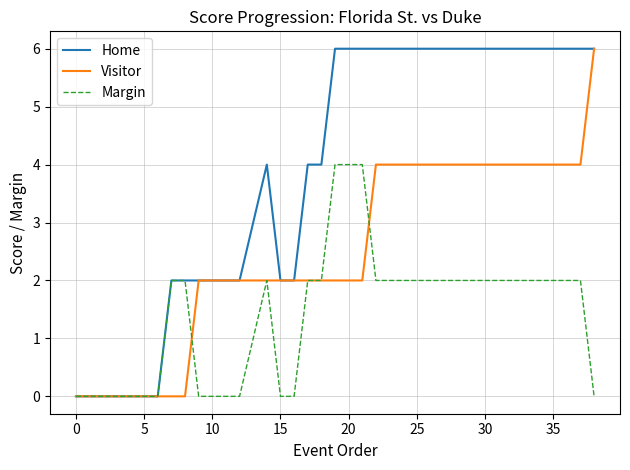

List the series in order of their overall mean, lowest first.

Margin, Visitor, Home